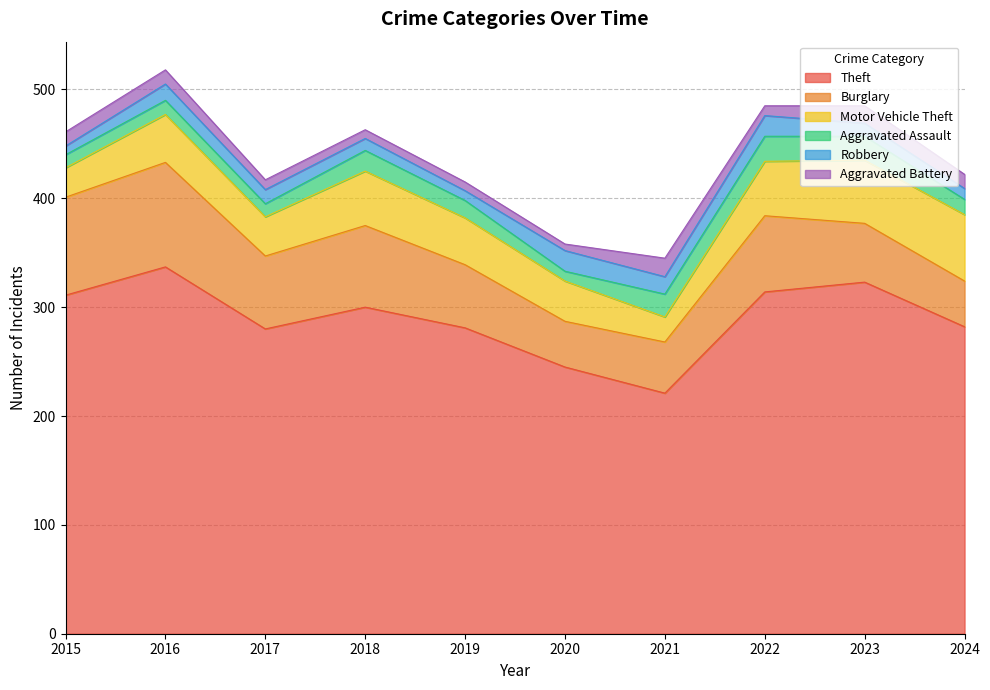

What is the average value of the Theft series?

289